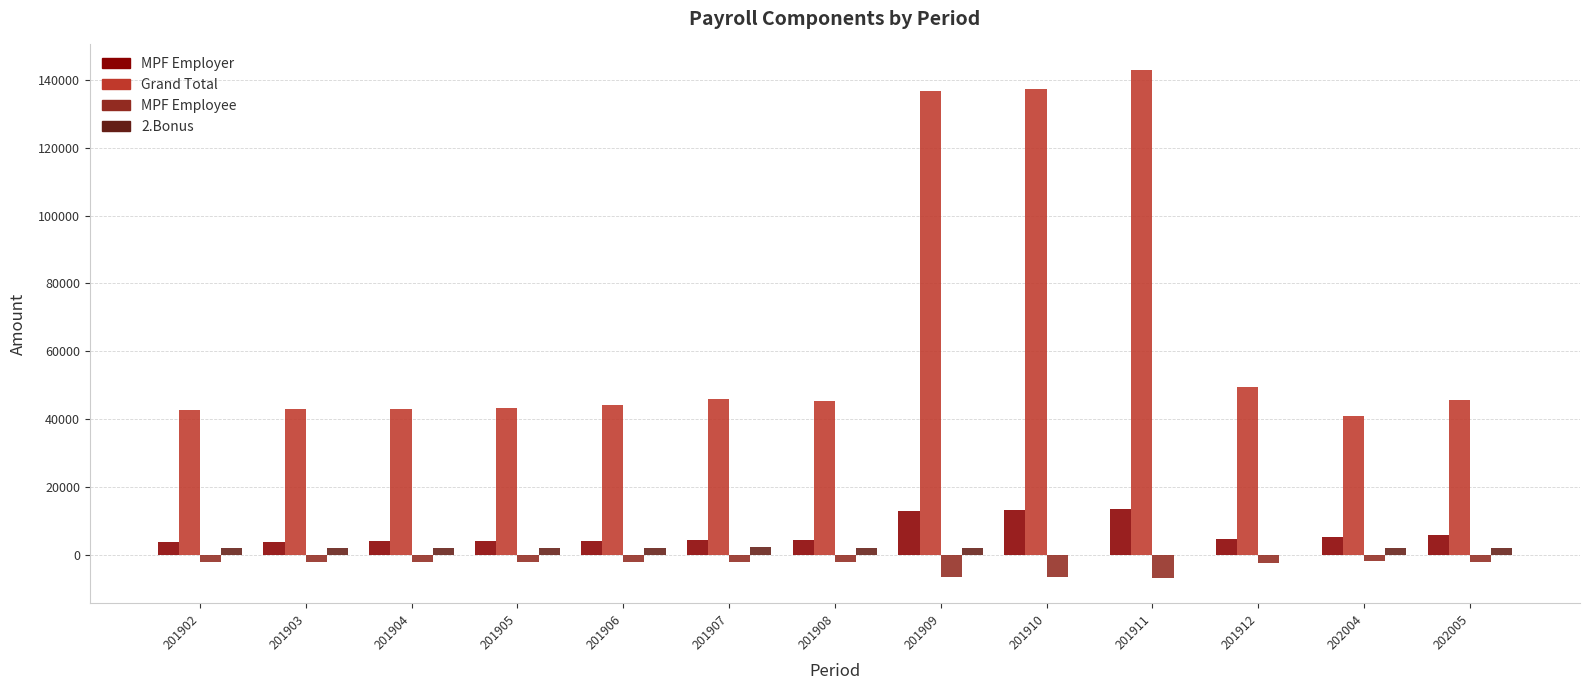

Which series has the largest total across all categories?

Grand Total